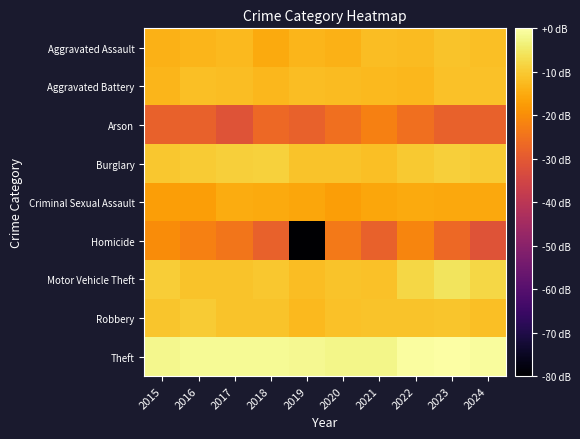

At 2018, list the series in order from smallest to largest.

Homicide, Arson, Aggravated Assault, Criminal Sexual Assault, Aggravated Battery, Robbery, Motor Vehicle Theft, Burglary, Theft